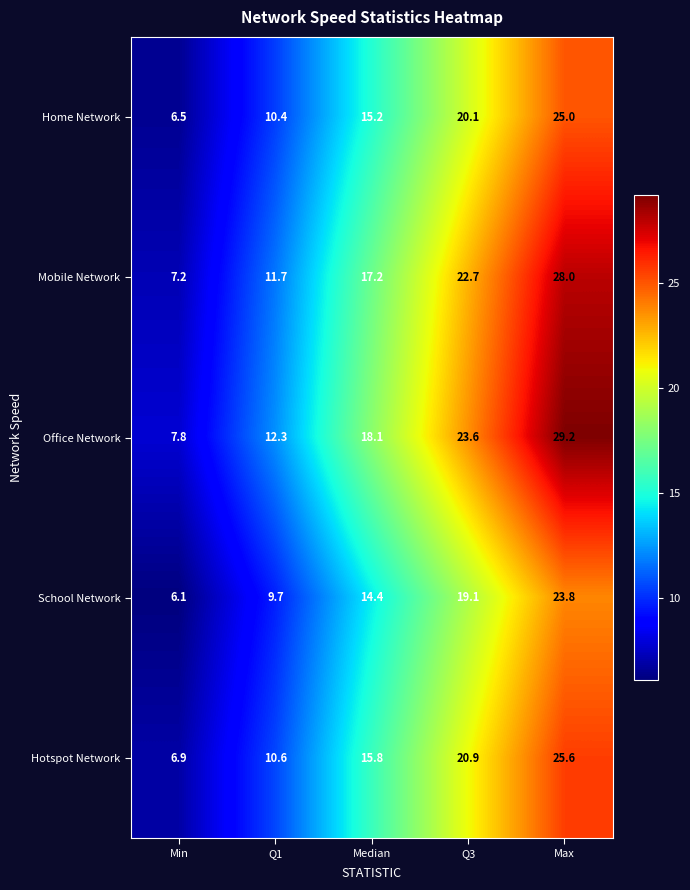

Reading right to left, extract all data points from this chart.

Home Network: 25.0	20.1	15.2	10.4	6.5
Mobile Network: 28.0	22.7	17.2	11.7	7.2
Office Network: 29.2	23.6	18.1	12.3	7.8
School Network: 23.8	19.1	14.4	9.7	6.1
Hotspot Network: 25.6	20.9	15.8	10.6	6.9